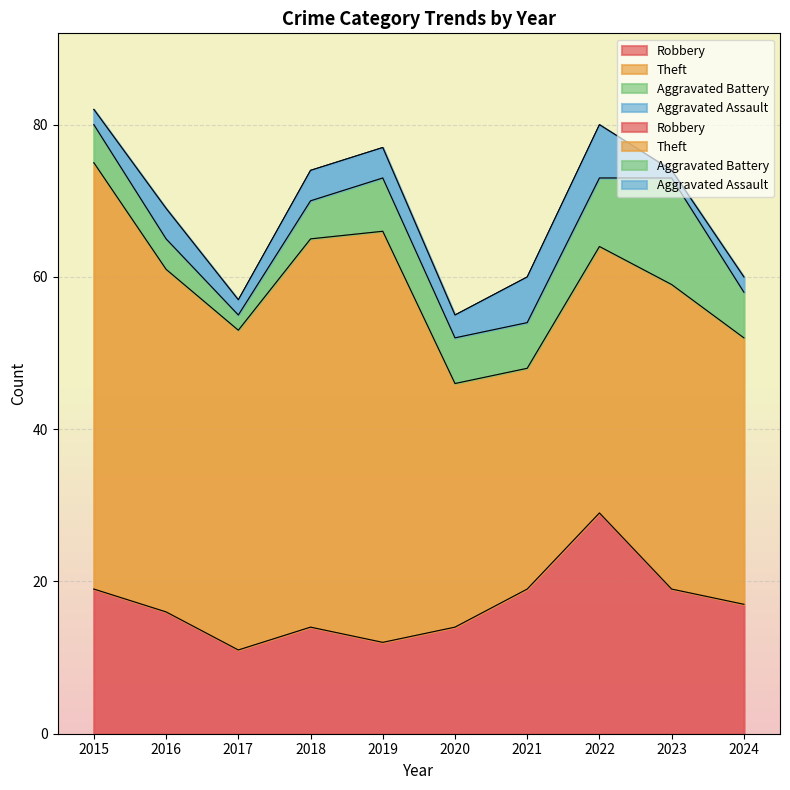

True or false: Theft has a value of 71 at 2016.

False